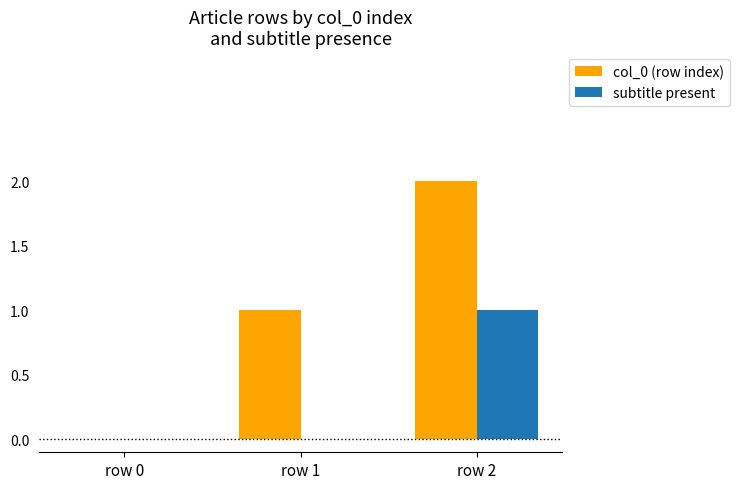

Which category has the highest value across all series?

row 2